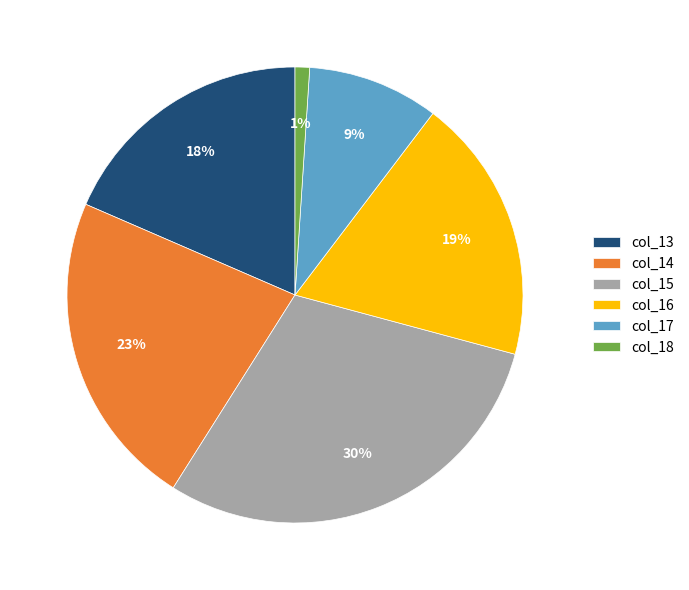

Is there any slice that represents more than half of the pie?

No